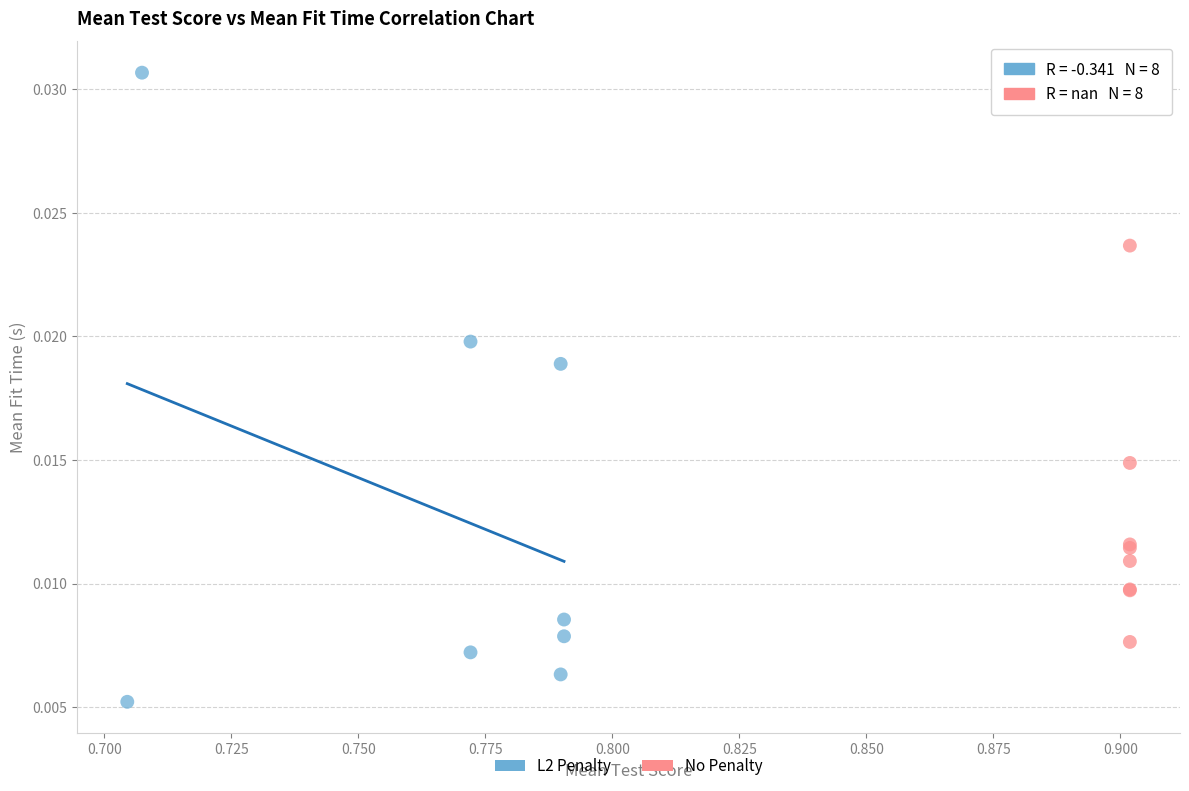

Which series has the largest Y range (max minus min)?

L2 Penalty